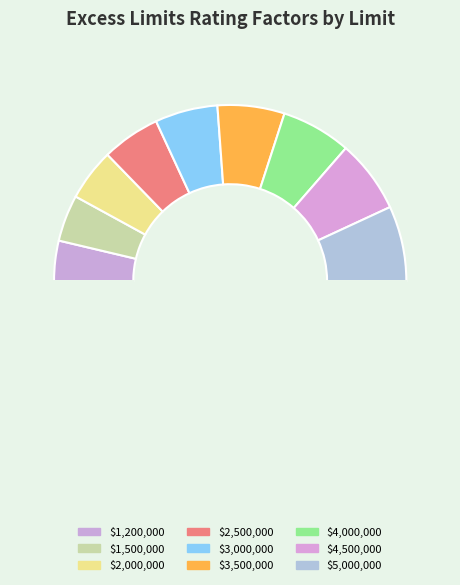

Count the number of slices in the pie.

10